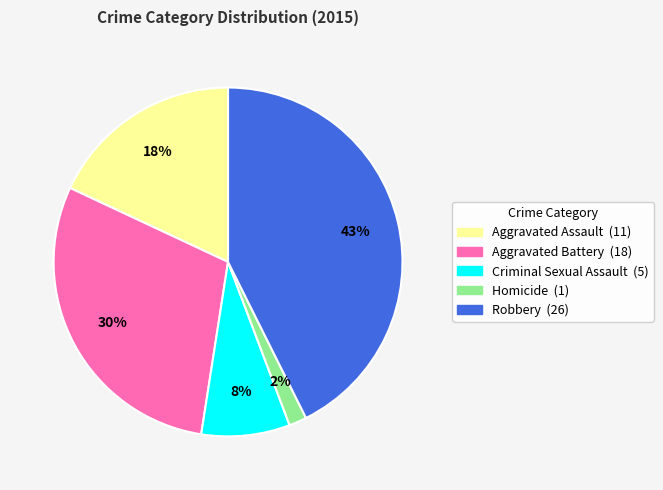

Is the sum of Robbery and Criminal Sexual Assault greater than half?

Yes